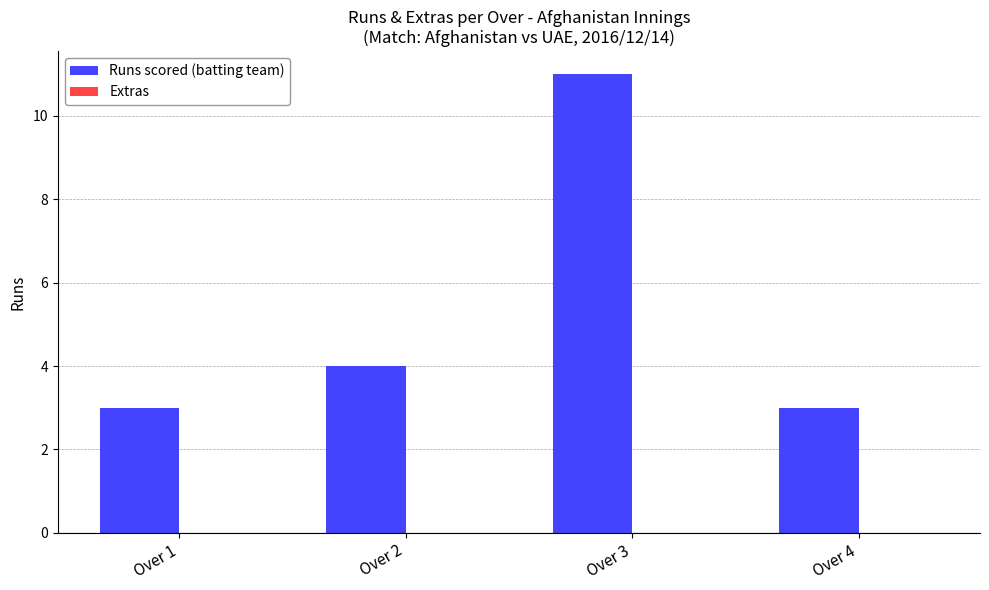

At which category does the chart reach its peak across all series?

Over 3